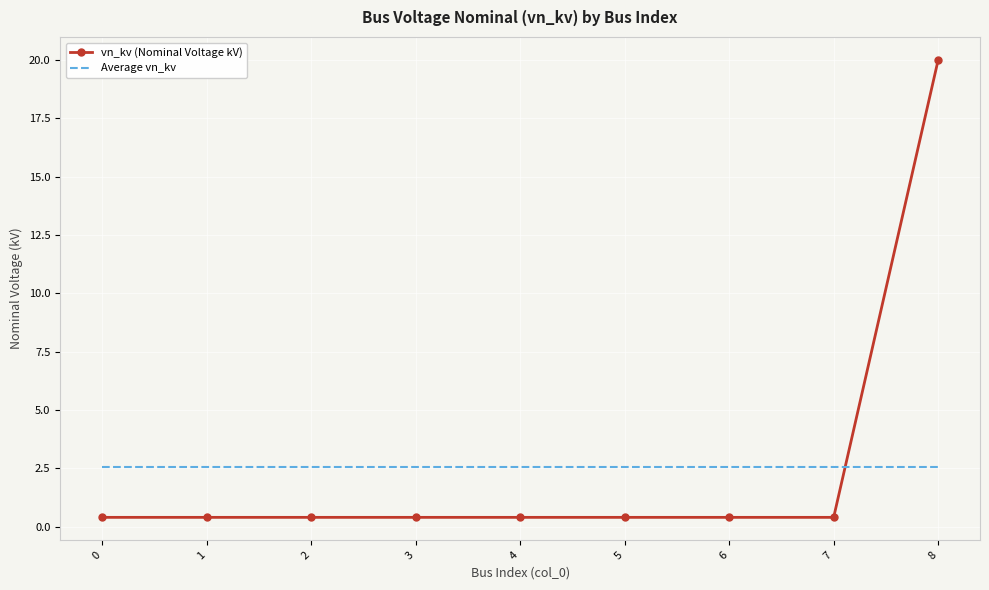

Reading left to right, what are all the values shown in this chart?

vn_kv (Nominal Voltage kV): 0.4	0.4	0.4	0.4	0.4	0.4	0.4	0.4	20.0
Average vn_kv: 2.6	2.6	2.6	2.6	2.6	2.6	2.6	2.6	2.6